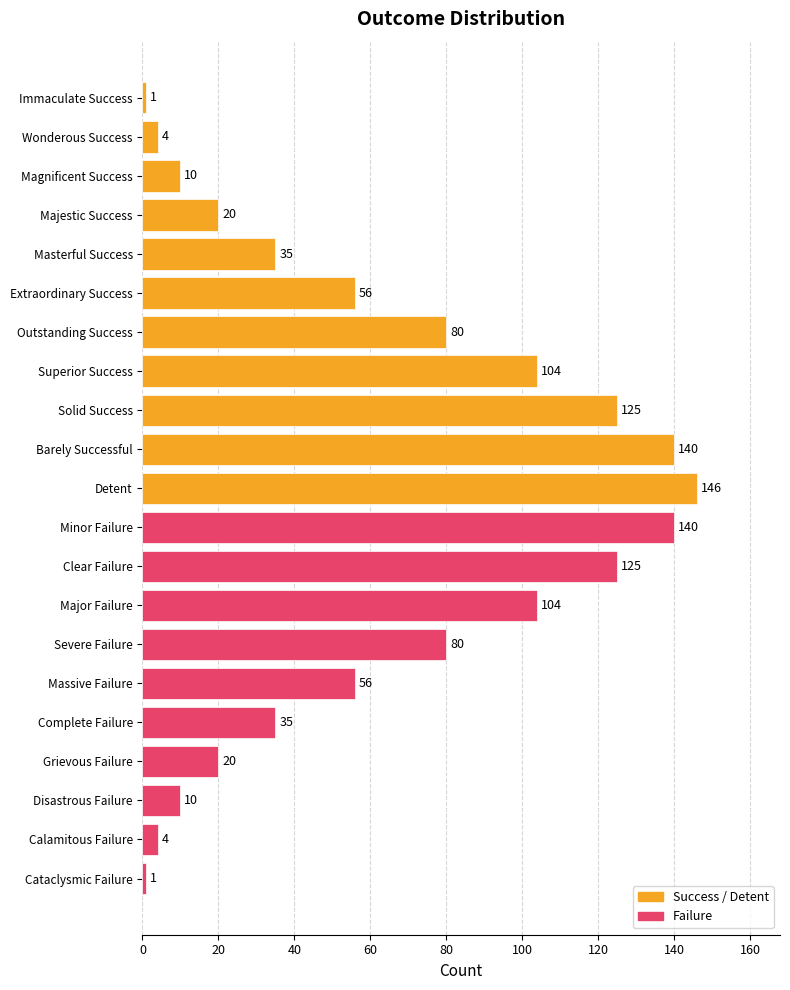

What is the difference between the second highest and minimum values?

139